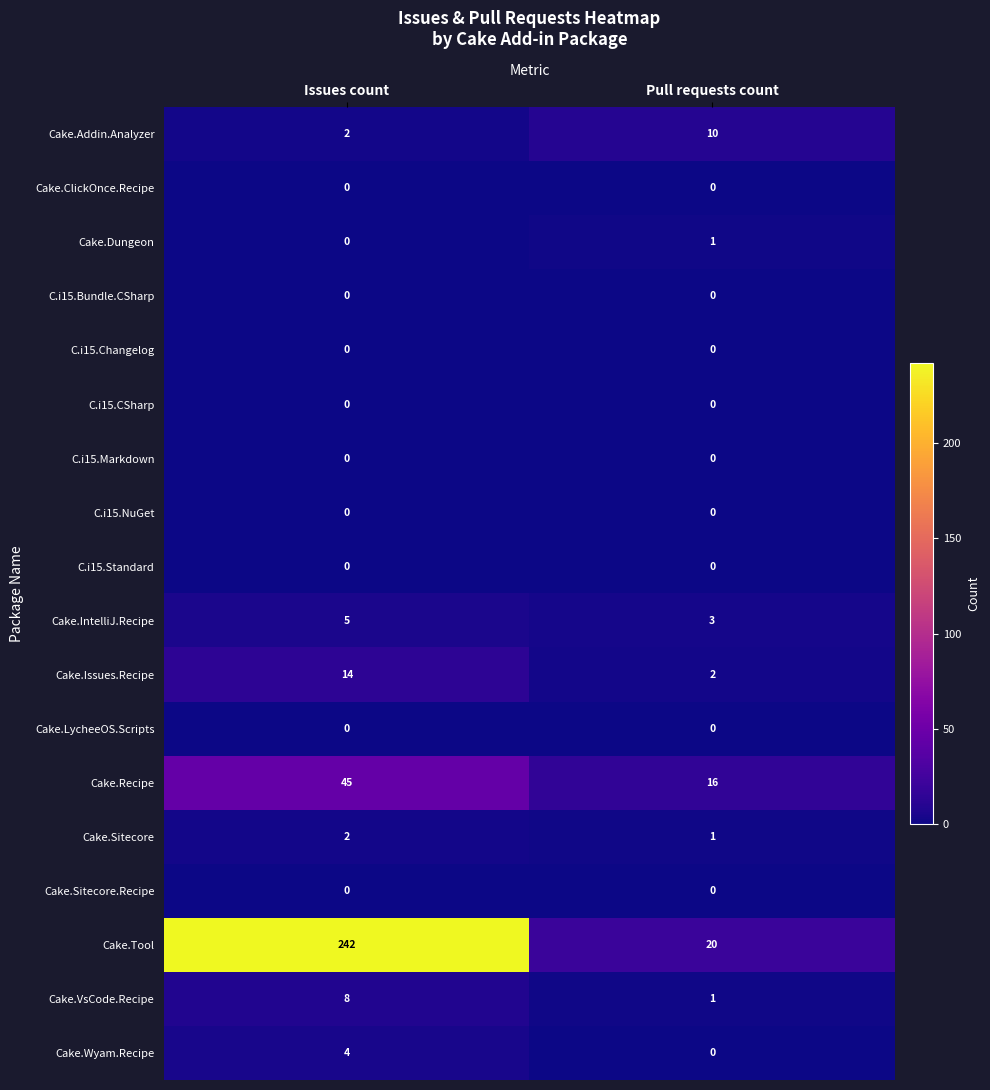

Which series has the largest range (max minus min)?

Cake.Tool